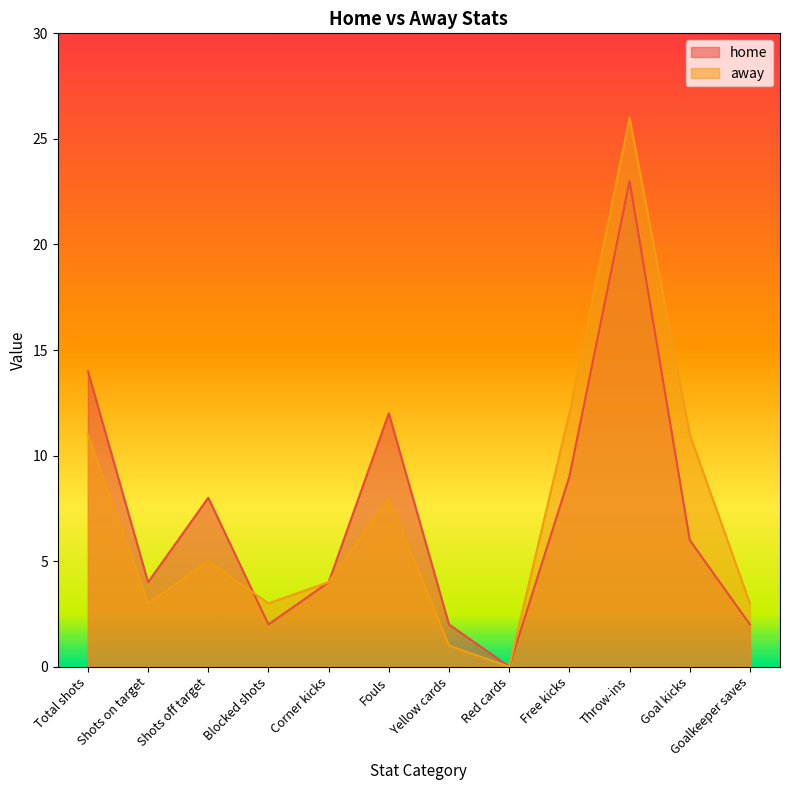

At which category is the sum across all series the highest?

Throw-ins